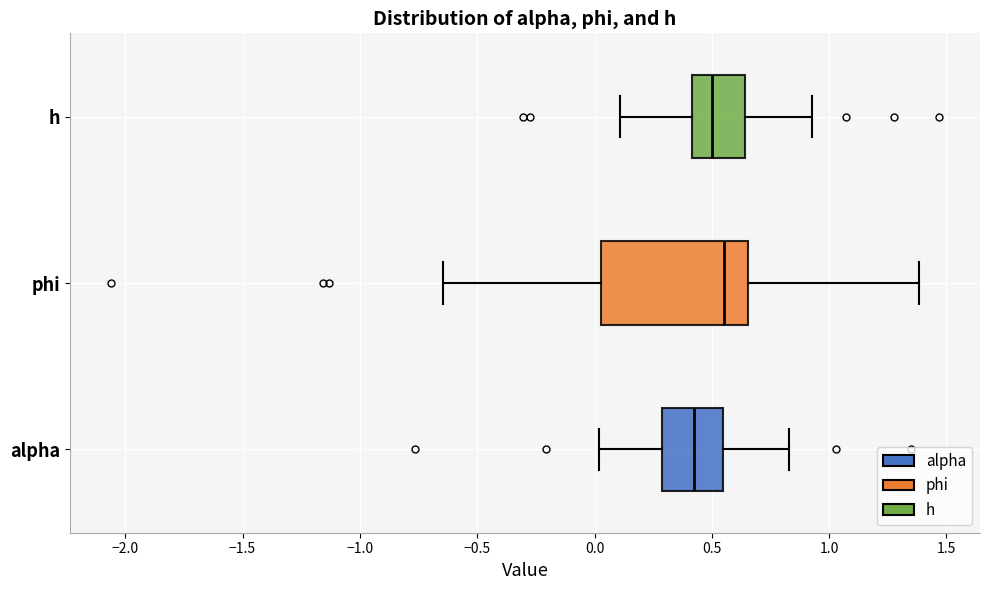

Where does the left whisker of the box for alpha end on the x-axis? The values are not printed on the chart, so give them approximately, as read against the axis.

0.00